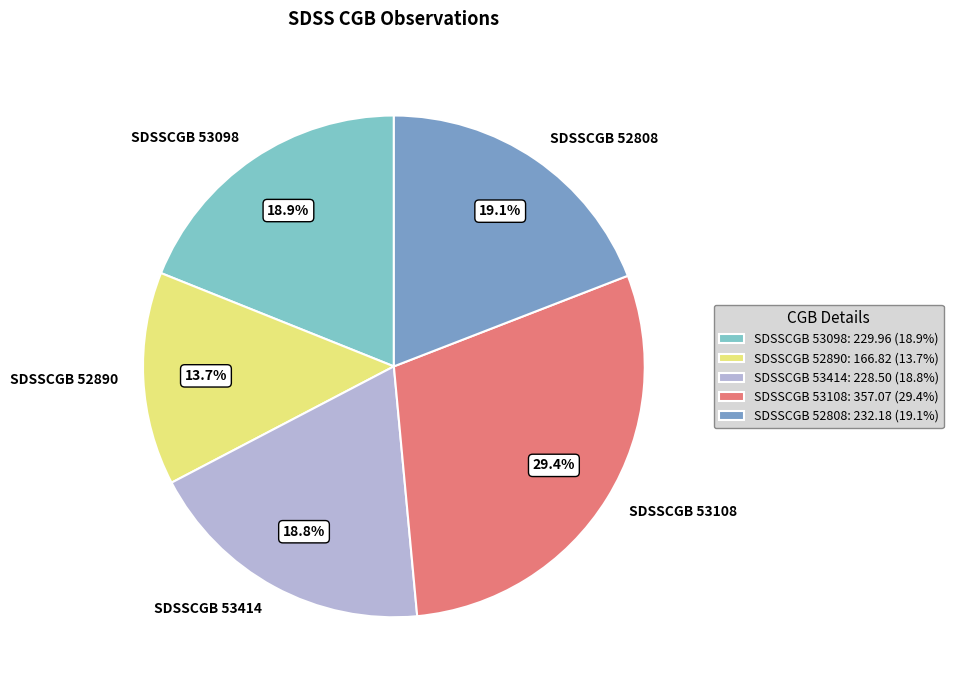

To the nearest percent, what percentage of the pie is SDSSCGB 53108?

29%